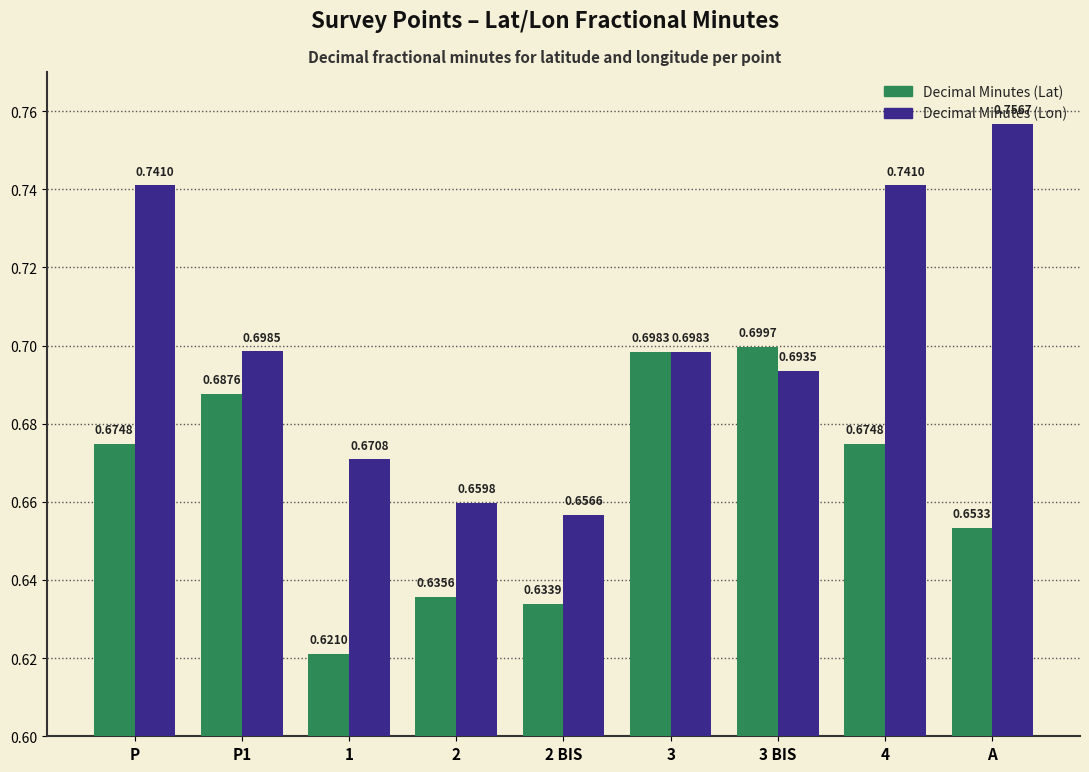

What is the sum of all Decimal Minutes (Lat) values?

6.0